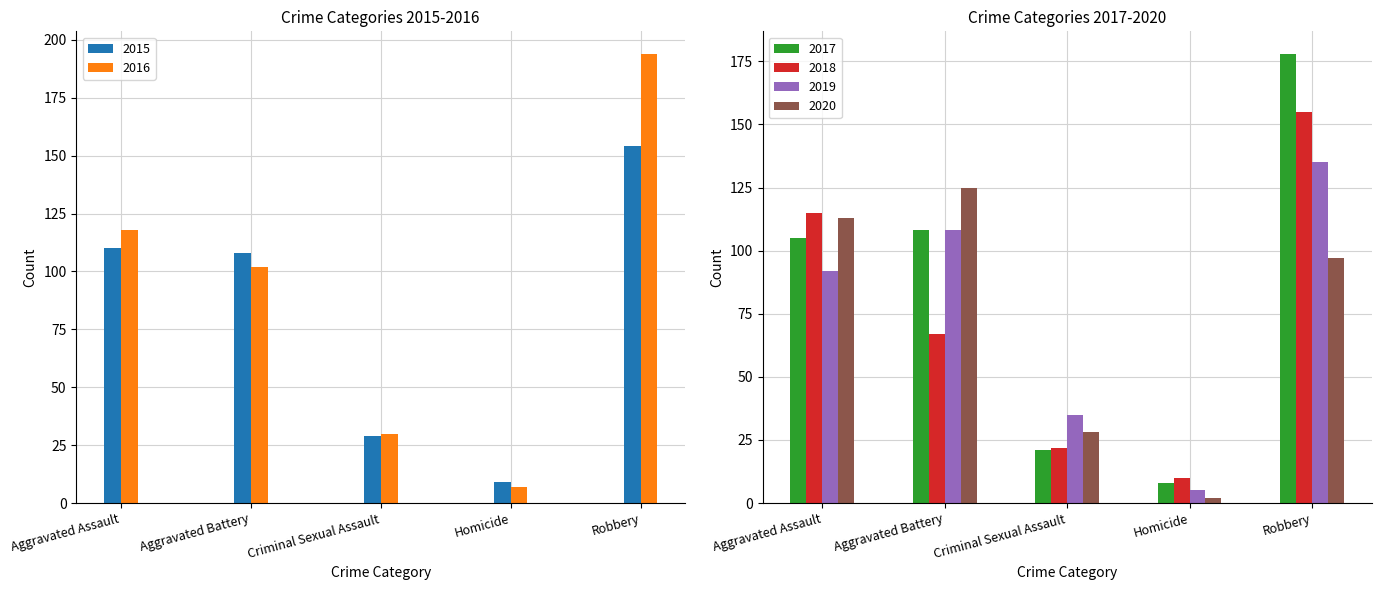

How many groups of bars are there?

5